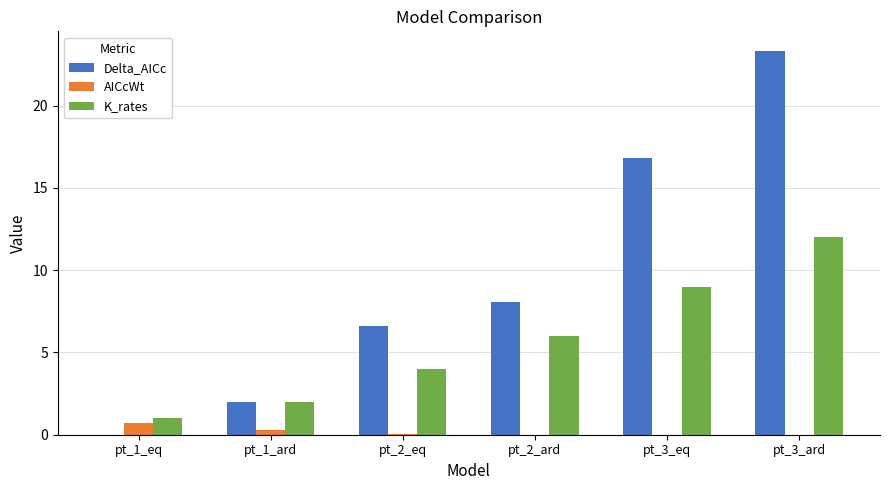

What are all the series names shown in the legend?

Delta_AICc, AICcWt, K_rates